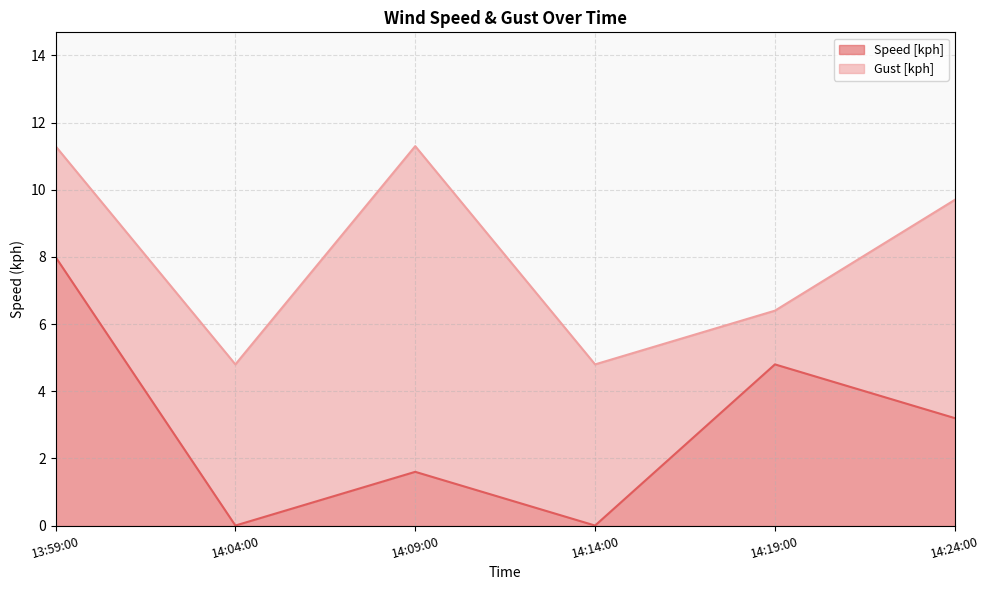

At which label is Gust [kph] closest to 8?

14:19:00